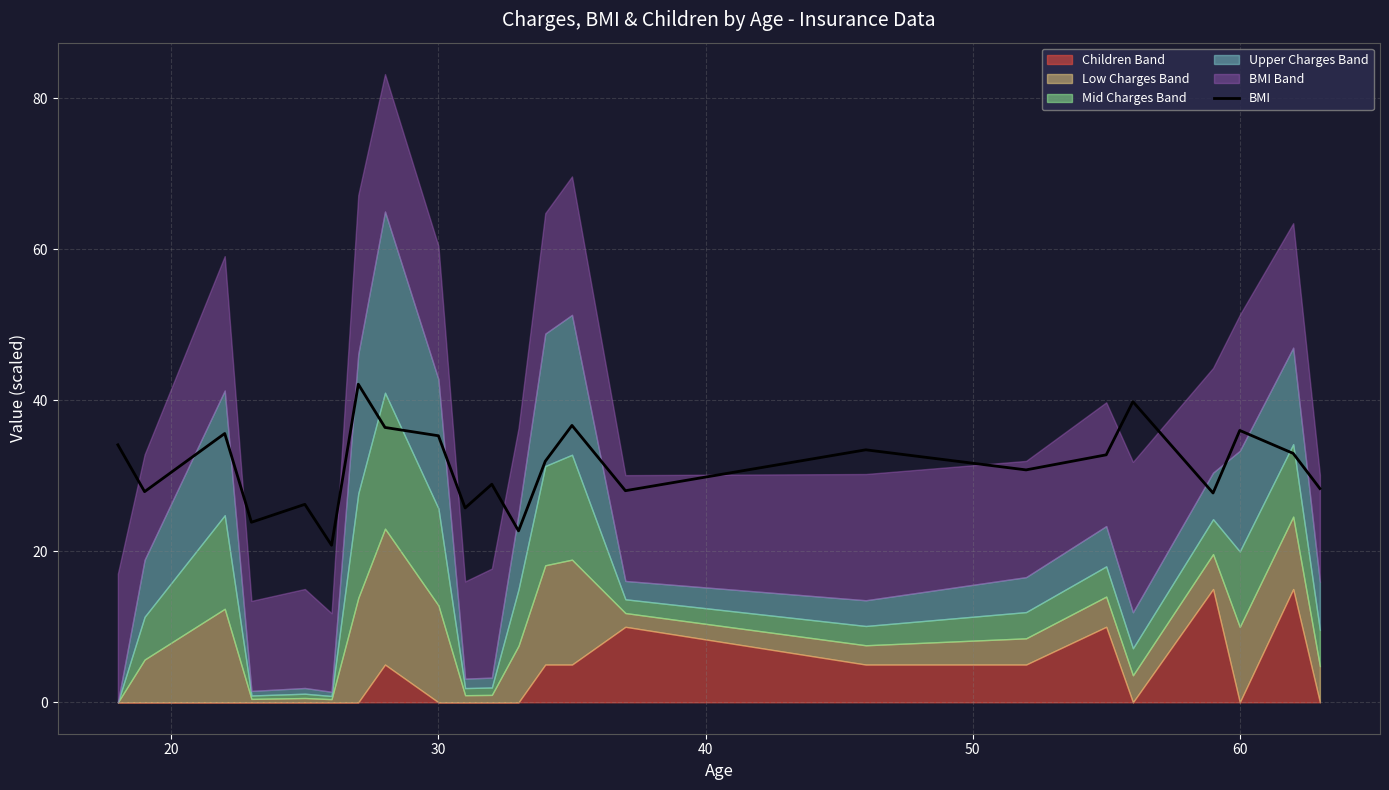

The value of BMI at 60 is 36.0. True or false?

True